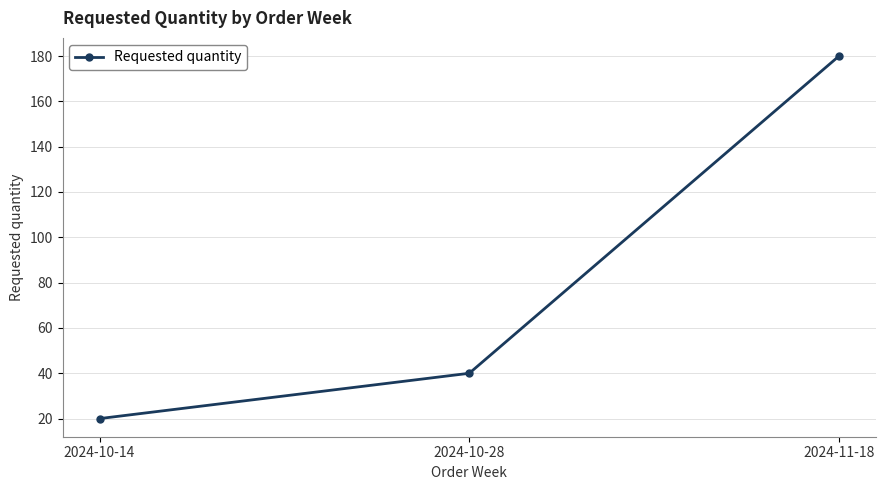

Reading left to right, list all the values displayed in this chart.

20	40	180